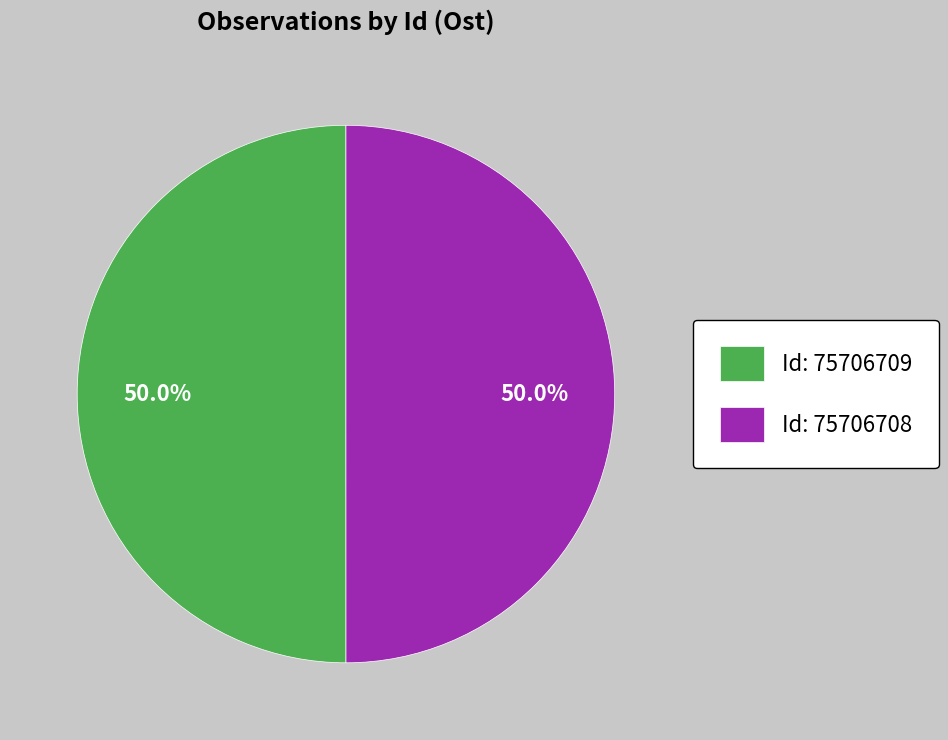

To the nearest percent, what is the average slice percentage?

50%